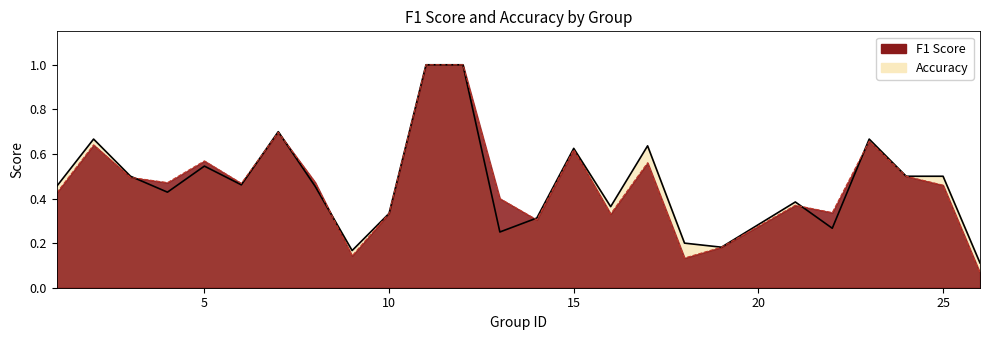

Rank the series by their average value, from highest to lowest.

accuracy, f1